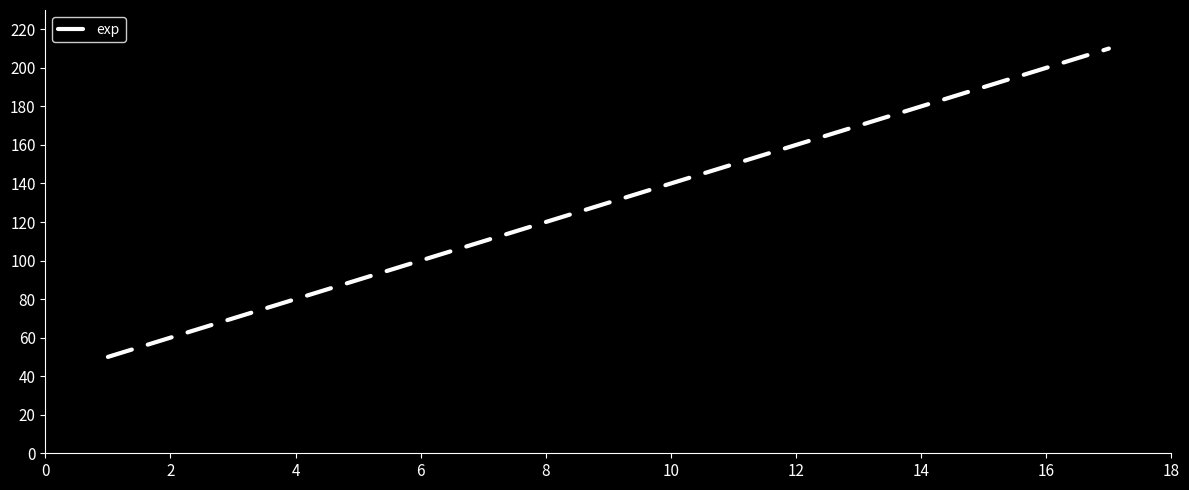

What is the smallest value displayed?

50